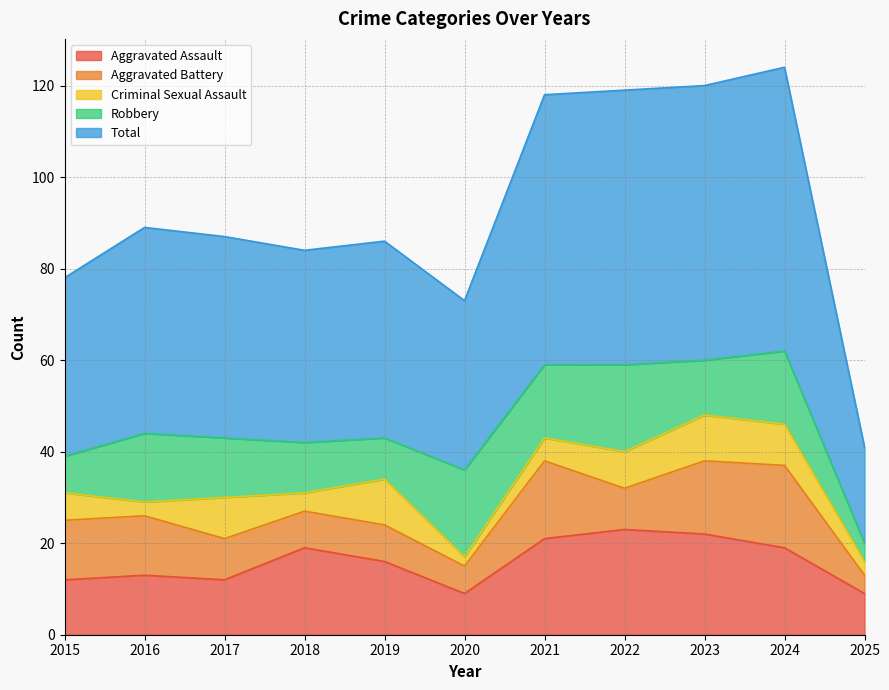

Where does the Robbery series first go above 13?

2016